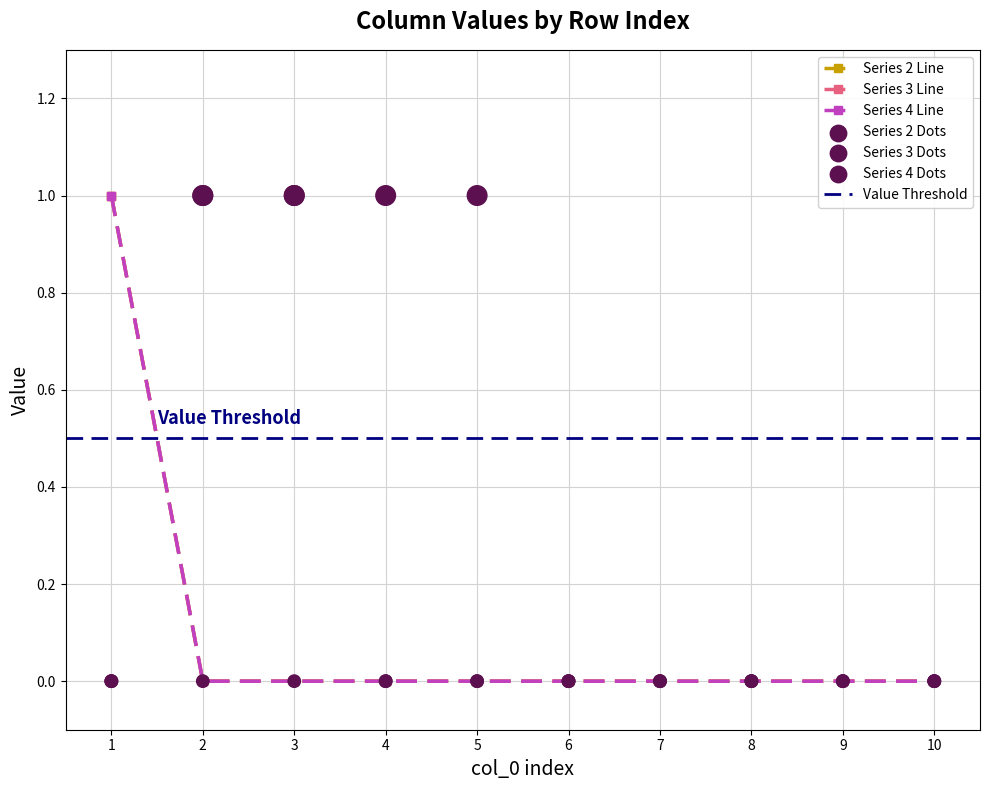

Which series has the largest total across all categories?

5